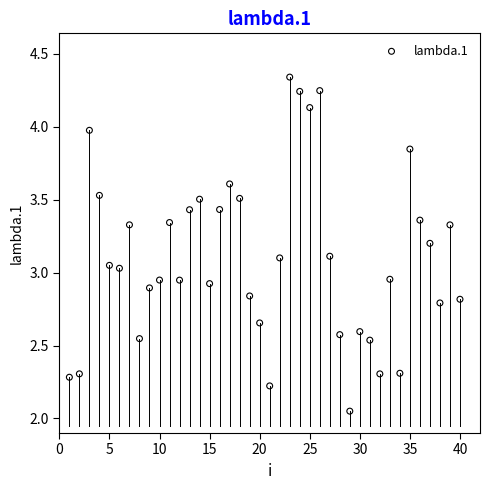

What is the range of Y values (max minus min)?

2.3